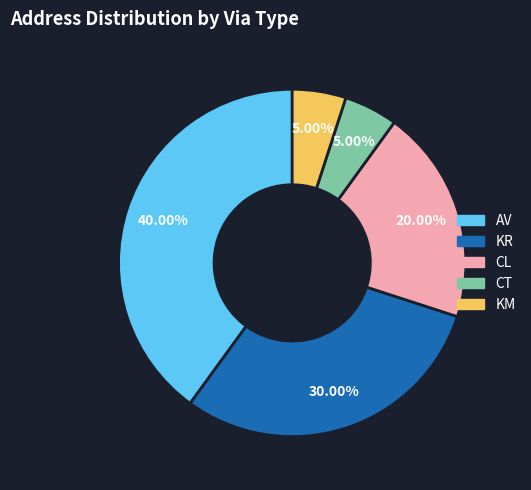

To the nearest percent, what percentage of the pie is KR?

30%